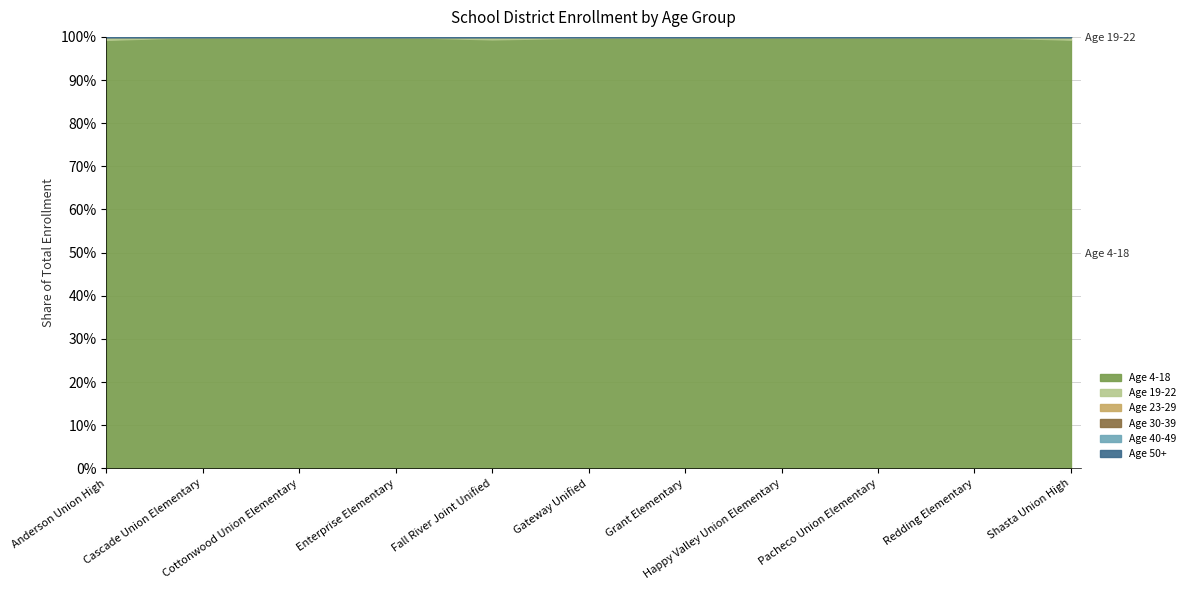

Reading right to left, list all the values displayed in this chart.

Age 4-18: Shasta Union High=4399	Redding Elementary=2942	Pacheco Union Elementary=664	Happy Valley Union Elementary=511	Grant Elementary=634	Gateway Unified=2289	Fall River Joint Unified=1193	Enterprise Elementary=3490	Cottonwood Union Elementary=932	Cascade Union Elementary=1060	Anderson Union High=1565
Age 19-22: Shasta Union High=29	Redding Elementary=0	Pacheco Union Elementary=0	Happy Valley Union Elementary=0	Grant Elementary=0	Gateway Unified=4	Fall River Joint Unified=7	Enterprise Elementary=0	Cottonwood Union Elementary=0	Cascade Union Elementary=0	Anderson Union High=11
Age 23-29: Shasta Union High=0	Redding Elementary=0	Pacheco Union Elementary=0	Happy Valley Union Elementary=0	Grant Elementary=0	Gateway Unified=0	Fall River Joint Unified=0	Enterprise Elementary=0	Cottonwood Union Elementary=0	Cascade Union Elementary=0	Anderson Union High=0
Age 30-39: Shasta Union High=0	Redding Elementary=0	Pacheco Union Elementary=0	Happy Valley Union Elementary=0	Grant Elementary=0	Gateway Unified=0	Fall River Joint Unified=0	Enterprise Elementary=0	Cottonwood Union Elementary=0	Cascade Union Elementary=0	Anderson Union High=0
Age 40-49: Shasta Union High=0	Redding Elementary=0	Pacheco Union Elementary=0	Happy Valley Union Elementary=0	Grant Elementary=0	Gateway Unified=0	Fall River Joint Unified=0	Enterprise Elementary=0	Cottonwood Union Elementary=0	Cascade Union Elementary=0	Anderson Union High=0
Age 50+: Shasta Union High=0	Redding Elementary=0	Pacheco Union Elementary=0	Happy Valley Union Elementary=0	Grant Elementary=0	Gateway Unified=0	Fall River Joint Unified=0	Enterprise Elementary=0	Cottonwood Union Elementary=0	Cascade Union Elementary=0	Anderson Union High=0